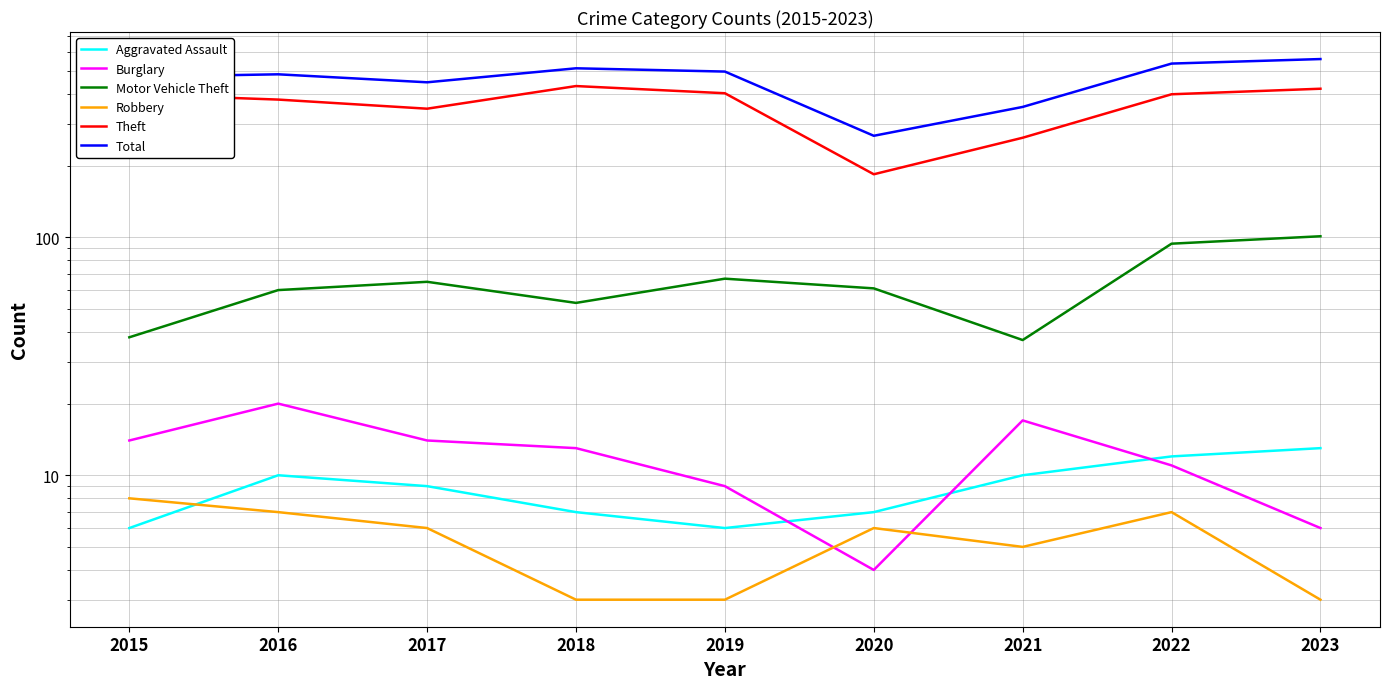

True or false: Robbery has a value of 8 at 2015.

True